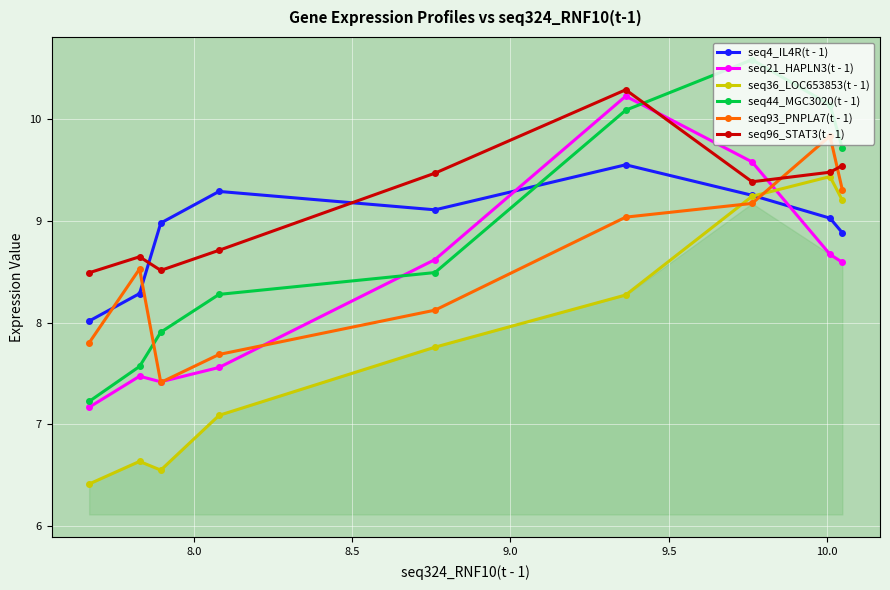

What is the maximum value for seq21_HAPLN3(t - 1)?

10.2